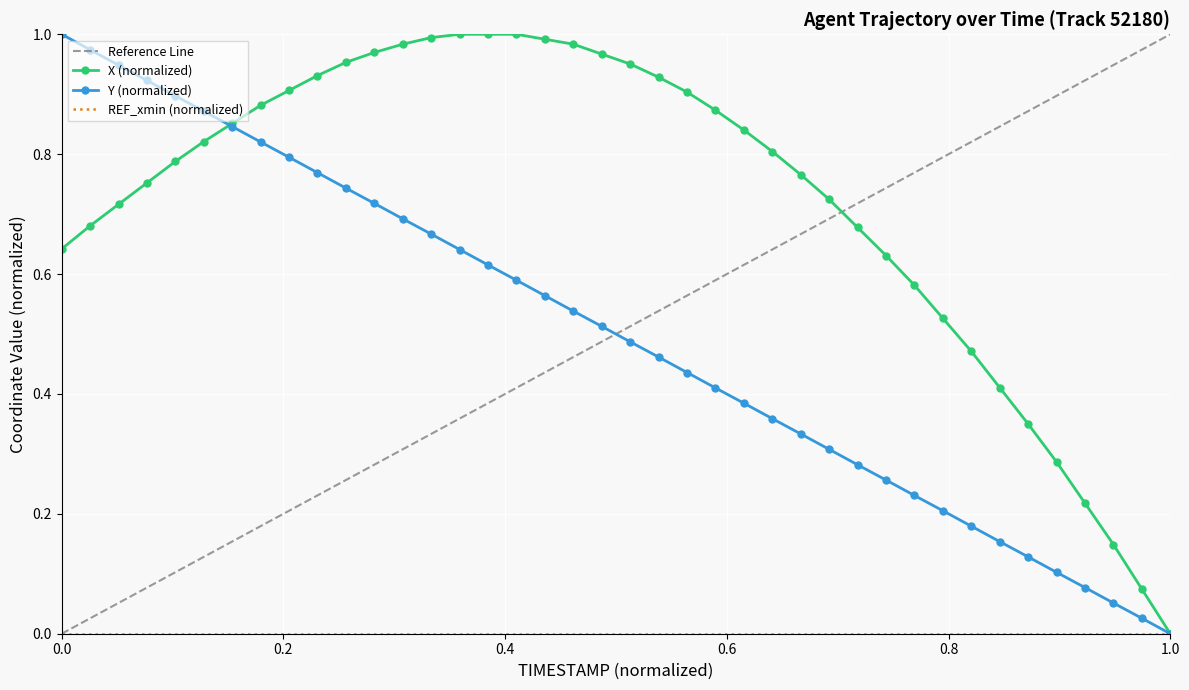

Is the value of X at 32 greater than the value of Y at 17?

No